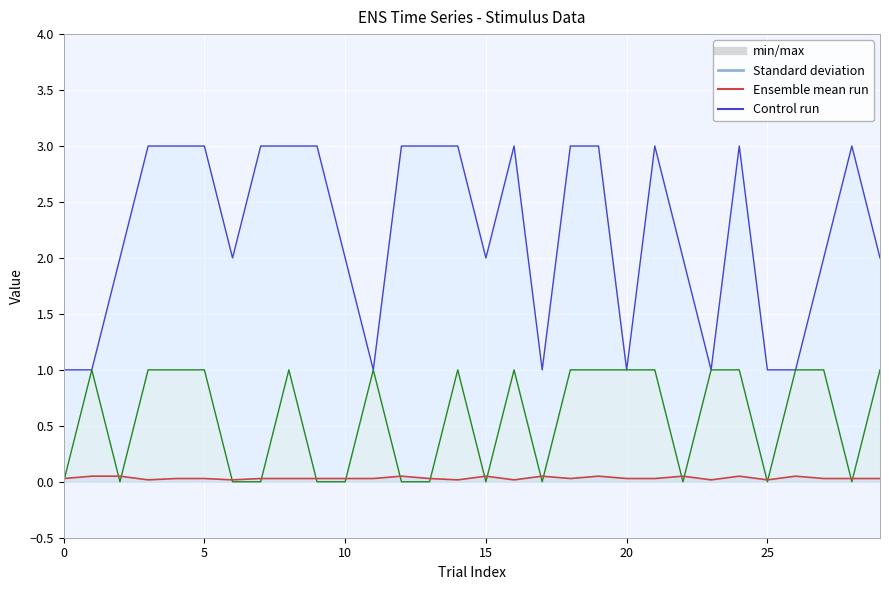

What is the spread (max minus min) of values at 12?

3.0